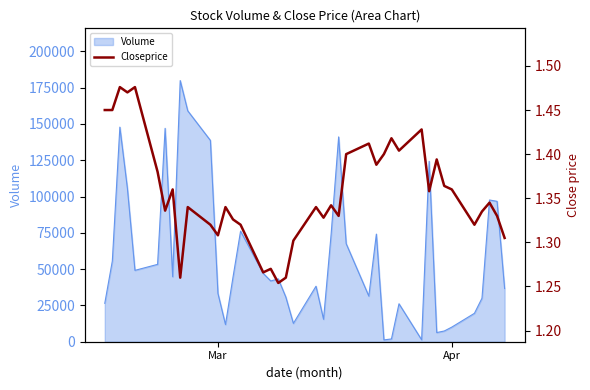

What is the maximum value for Volume?

179864